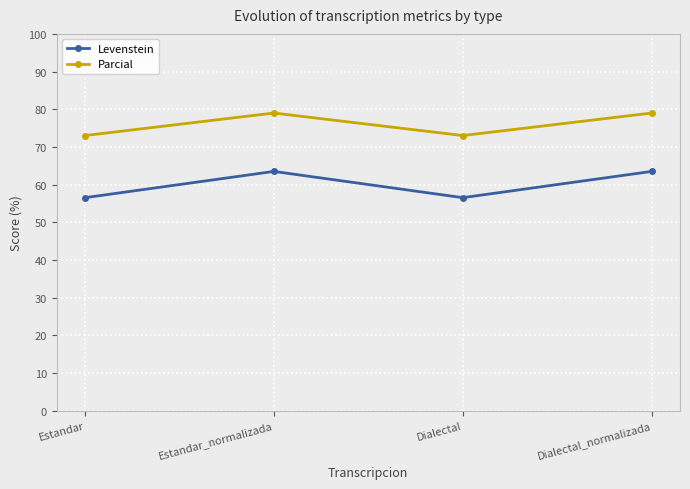

True or false: Parcial and Levenstein intersect in this chart.

False